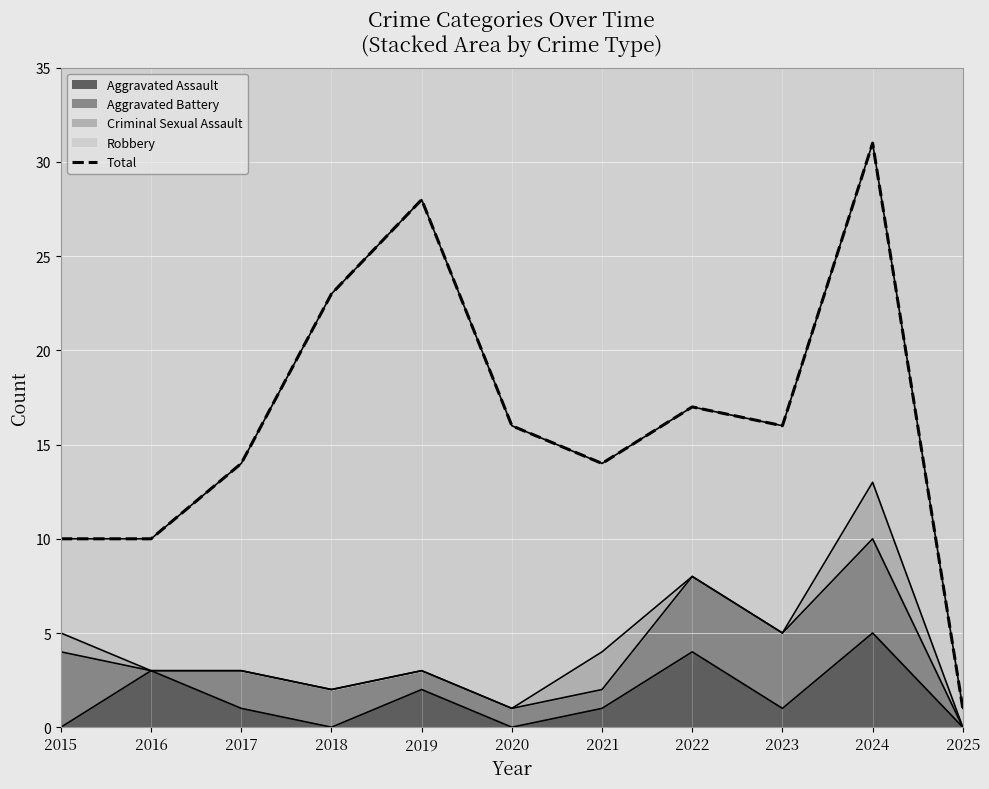

Where is the data nearest to the value 16?

2020